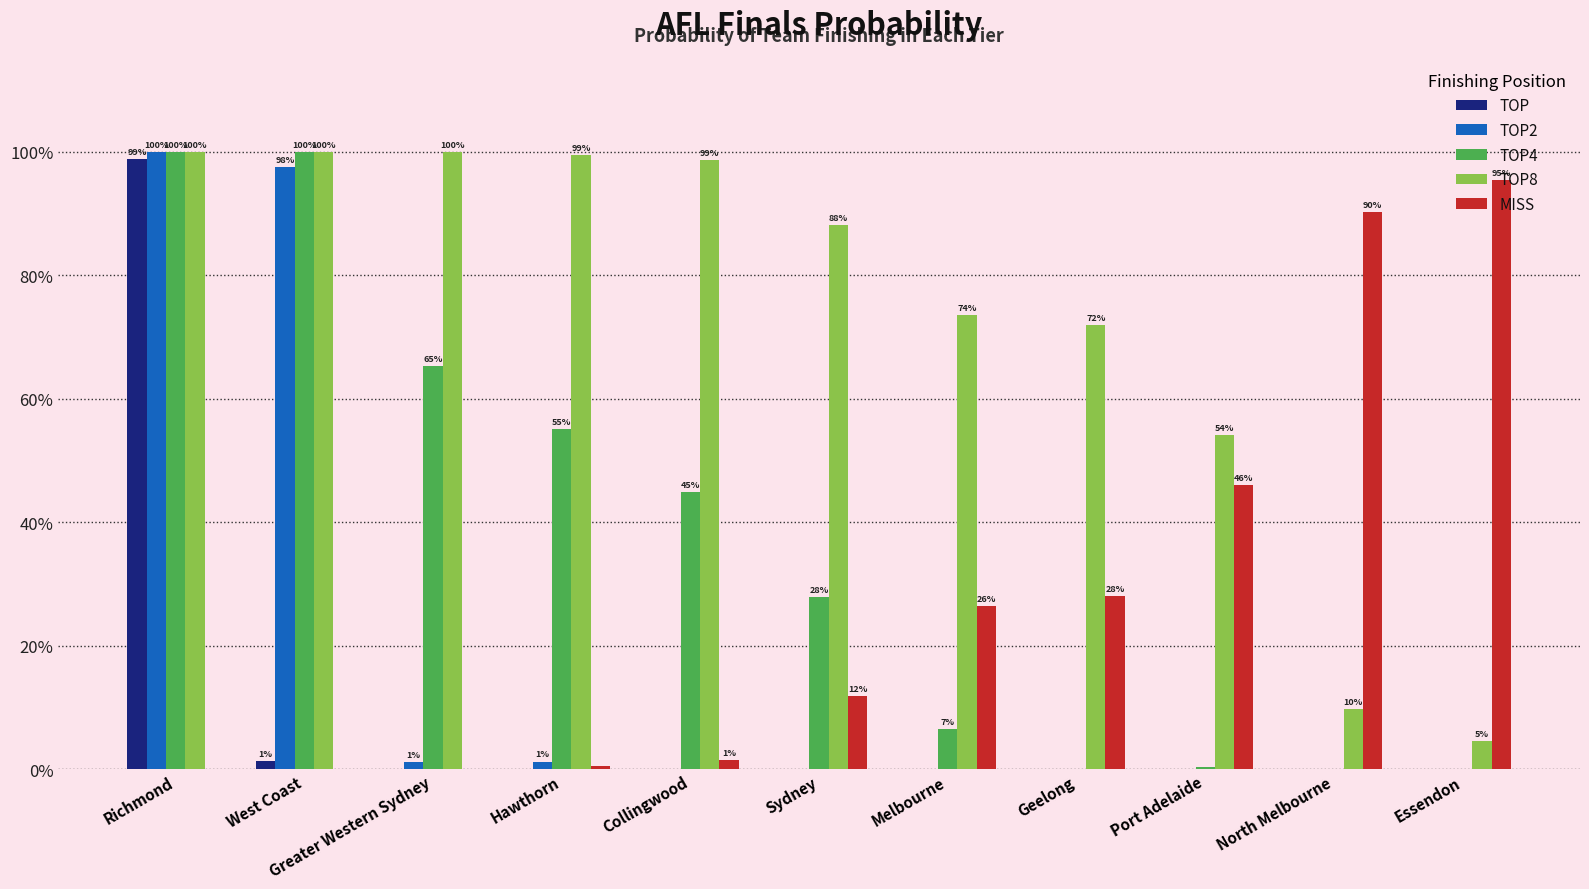

What position from the right is Sydney?

6